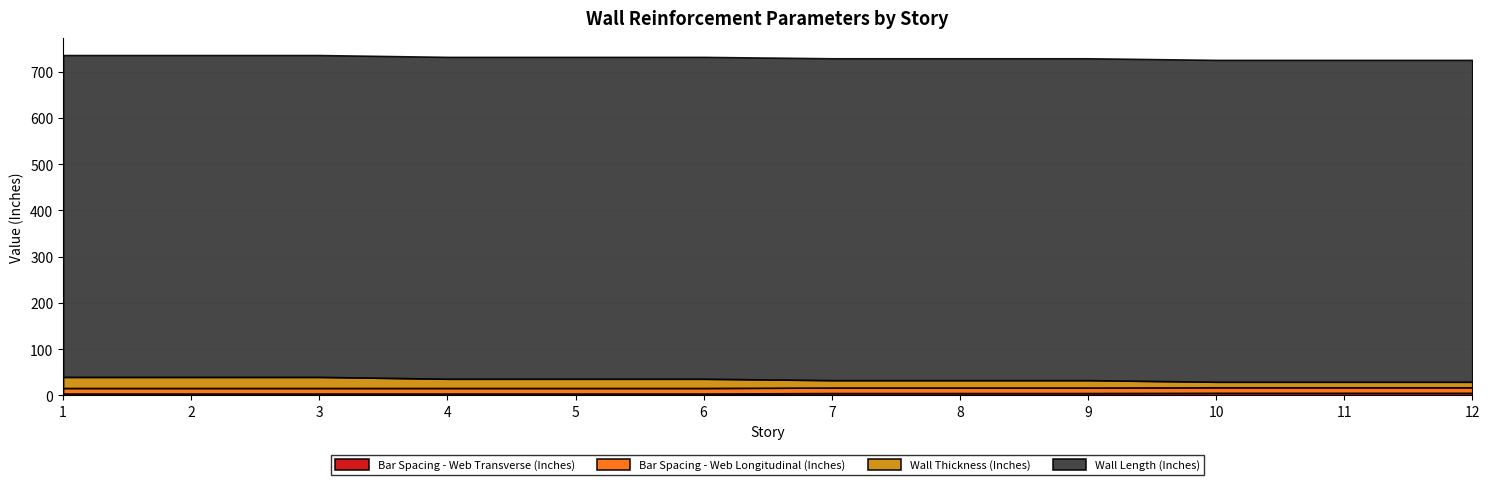

True or false: Bar Spacing - Web Transverse (Inches) and Bar Spacing - Web Longitudinal (Inches) intersect in this chart.

False